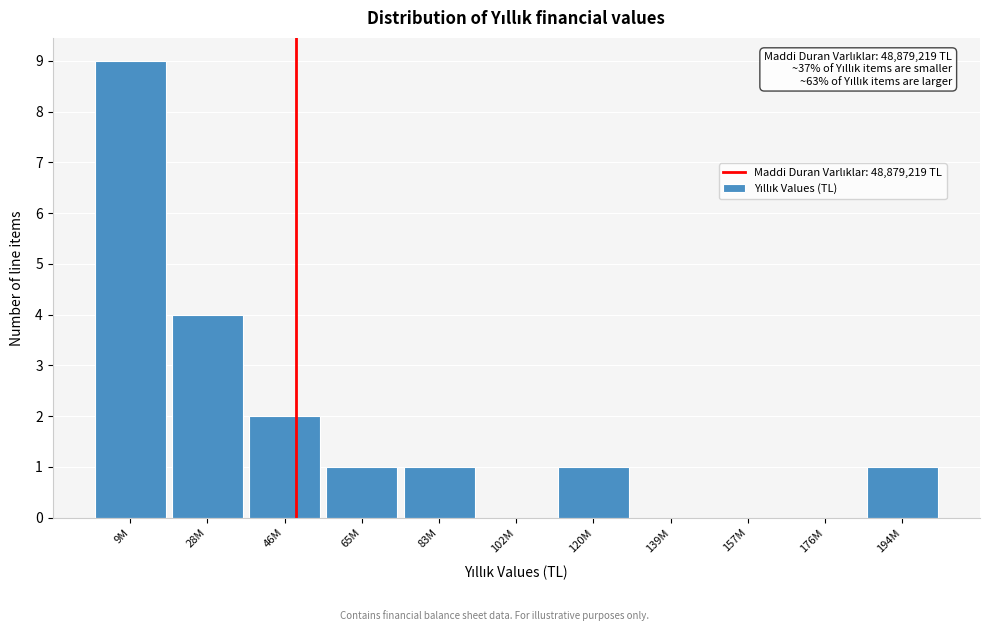

Reading left to right, transcribe all the data shown in this chart.

9M=9	28M=4	46M=2	65M=1	83M=1	102M=0	120M=1	139M=0	157M=0	176M=0	194M=1